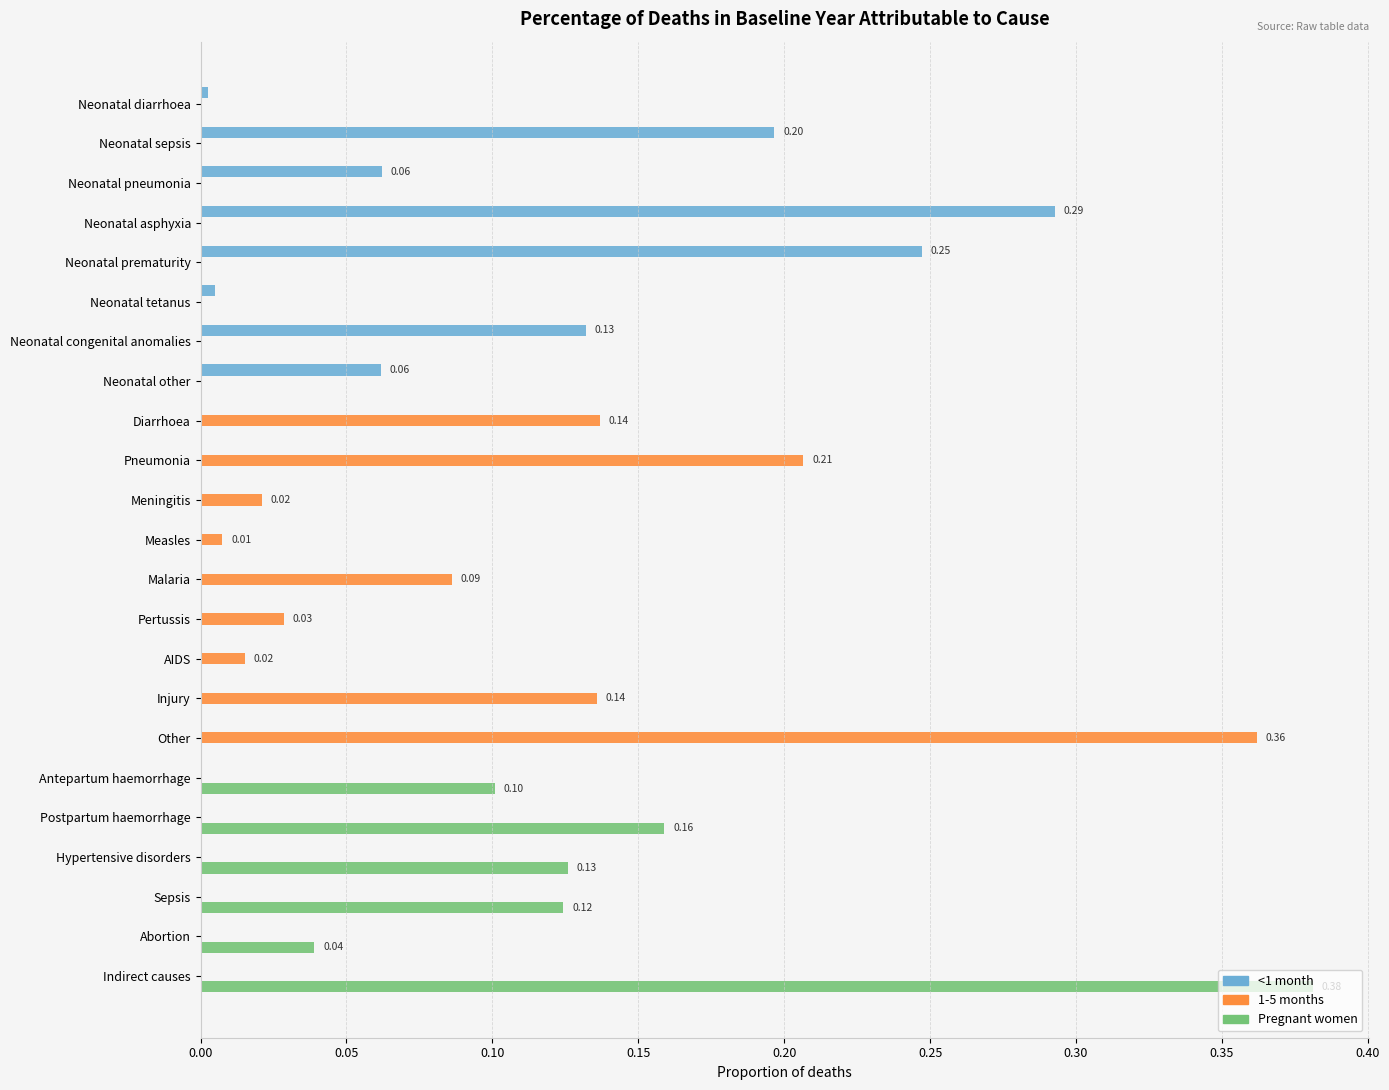

What is the sum of all Pregnant women values?

0.9